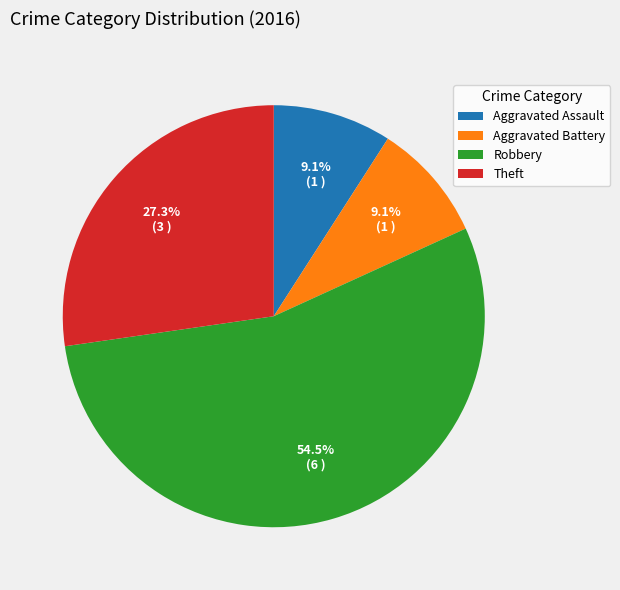

Approximately how many times larger is the value at Aggravated Battery compared to Robbery?

0.2